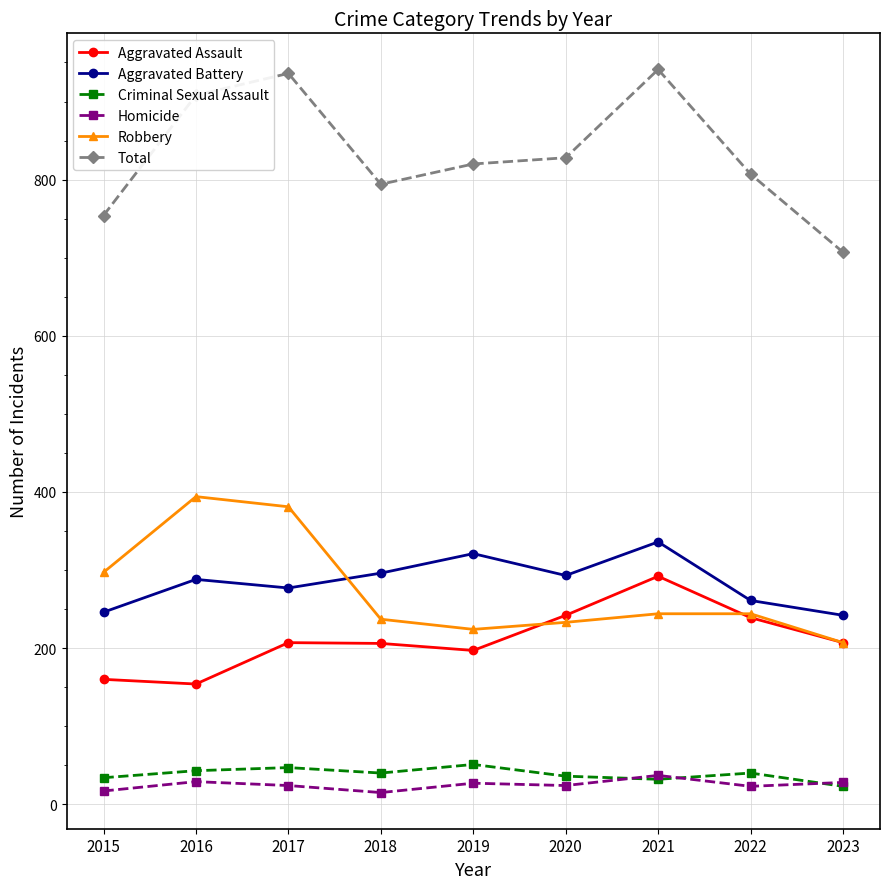

What is the value of the Total point at the 9th from the left?

707